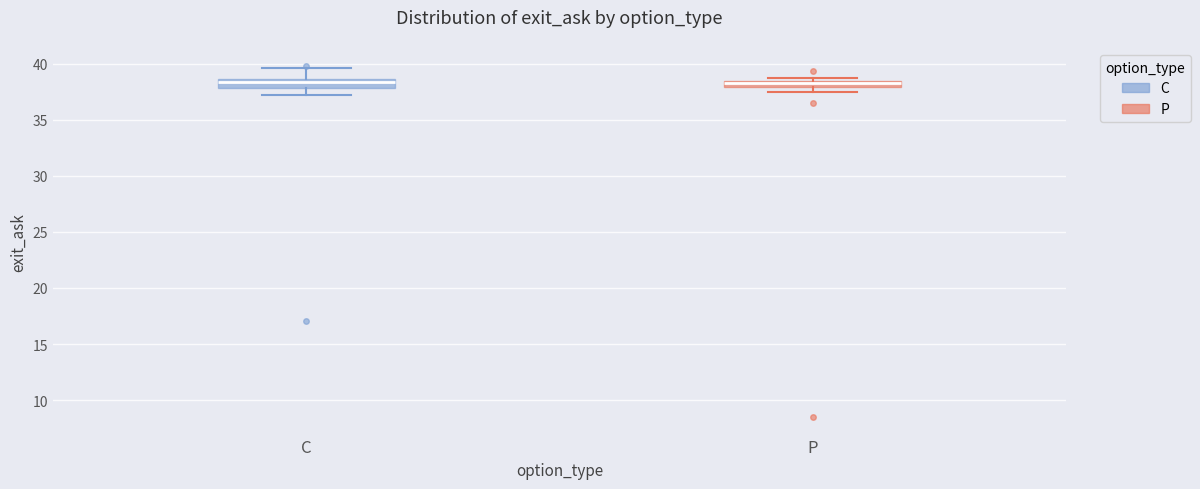

Where is the upper edge of the box for C on the y-axis? The values are not printed on the chart, so give them approximately, as read against the axis.

38.5